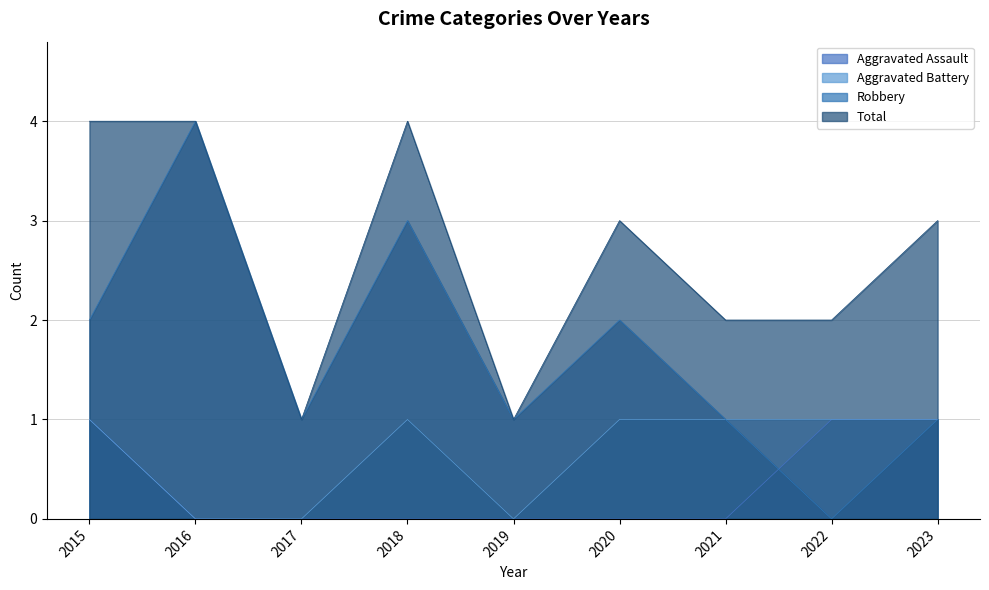

What is the value of the Robbery point at the 1st from the left?

2